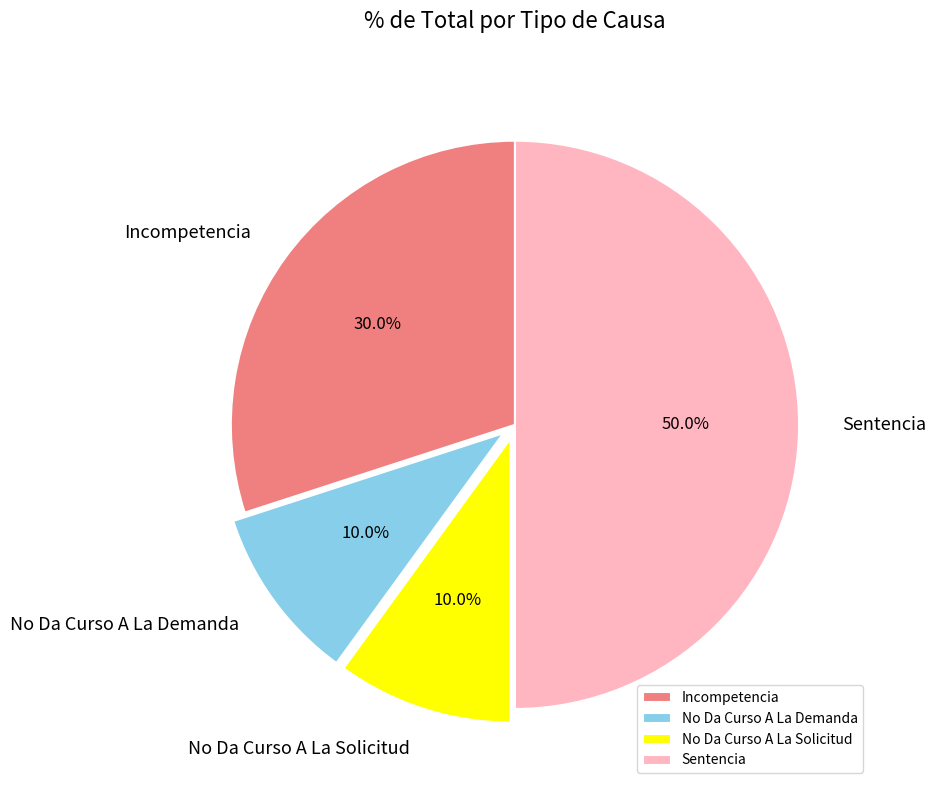

The Incompetencia slice represents 19% of the pie. True or false?

False